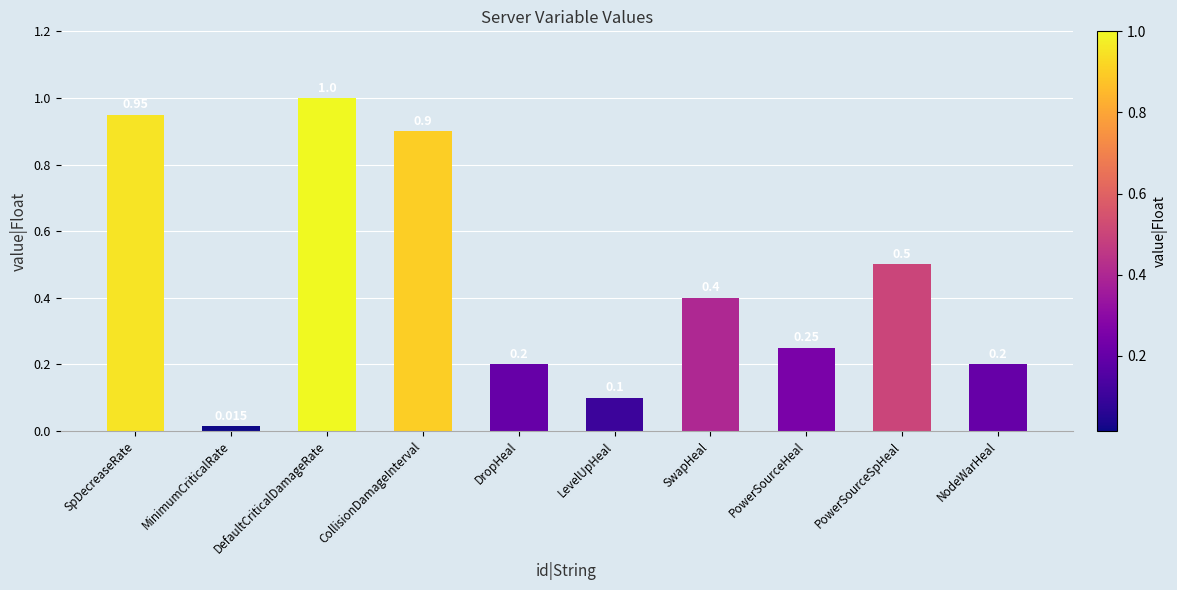

The chart shows a value of 1.0 at DefaultCriticalDamageRate. True or false?

True